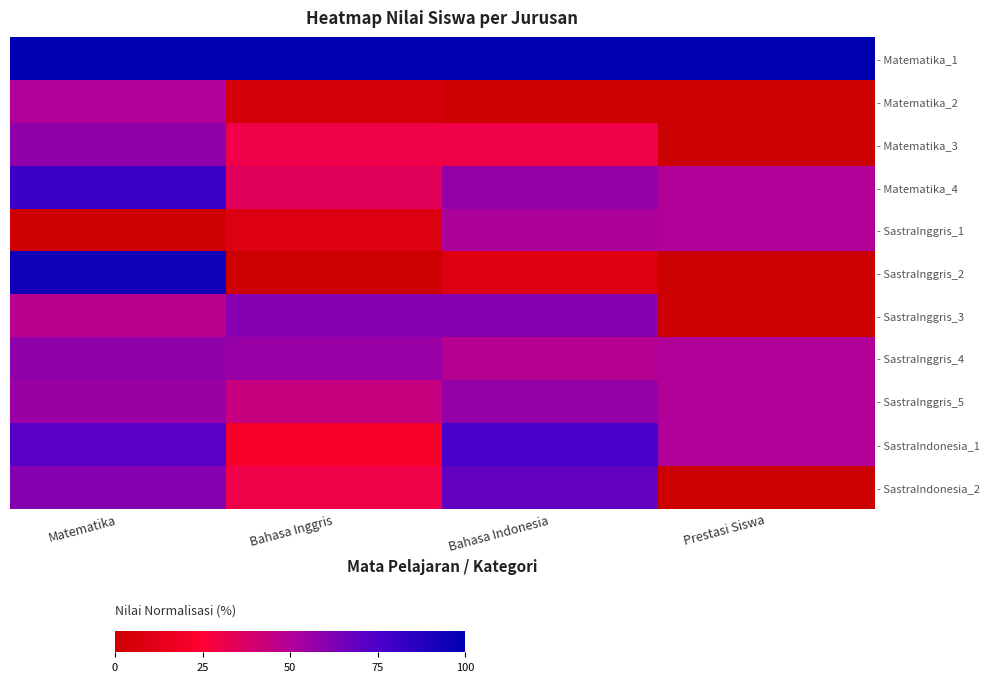

What is the maximum value shown in the chart?

100.0